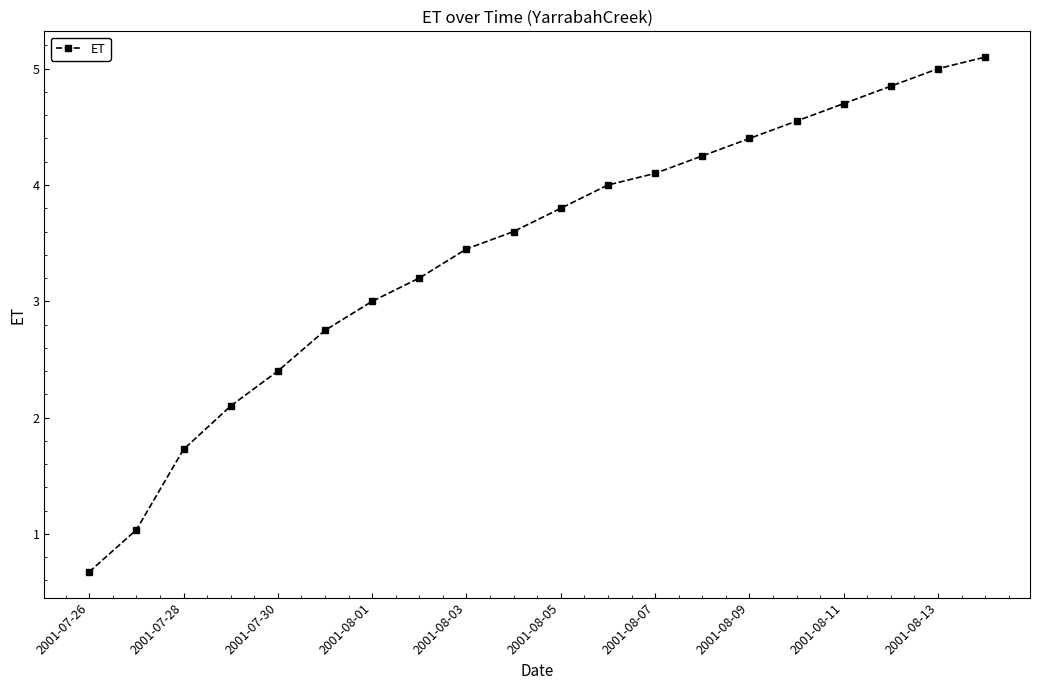

What is the greatest value displayed?

5.1